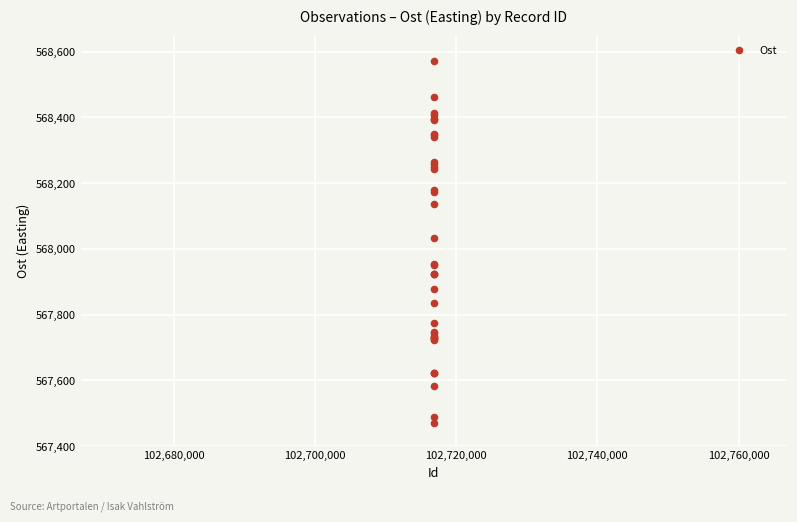

What Y value in the scatter plot is closest to 568020?

568033.1